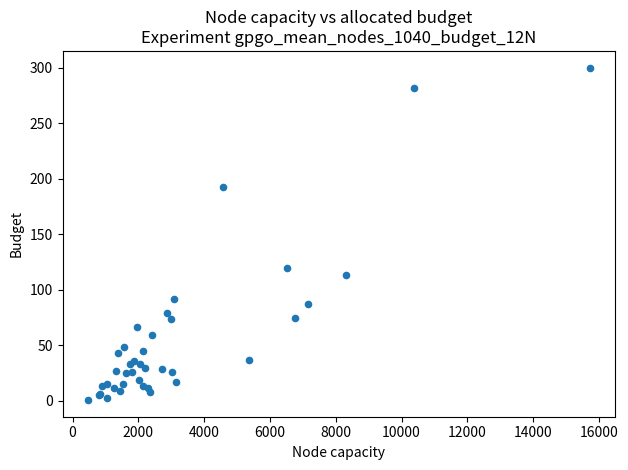

What Y value in the scatter plot is closest to 150?

120.0